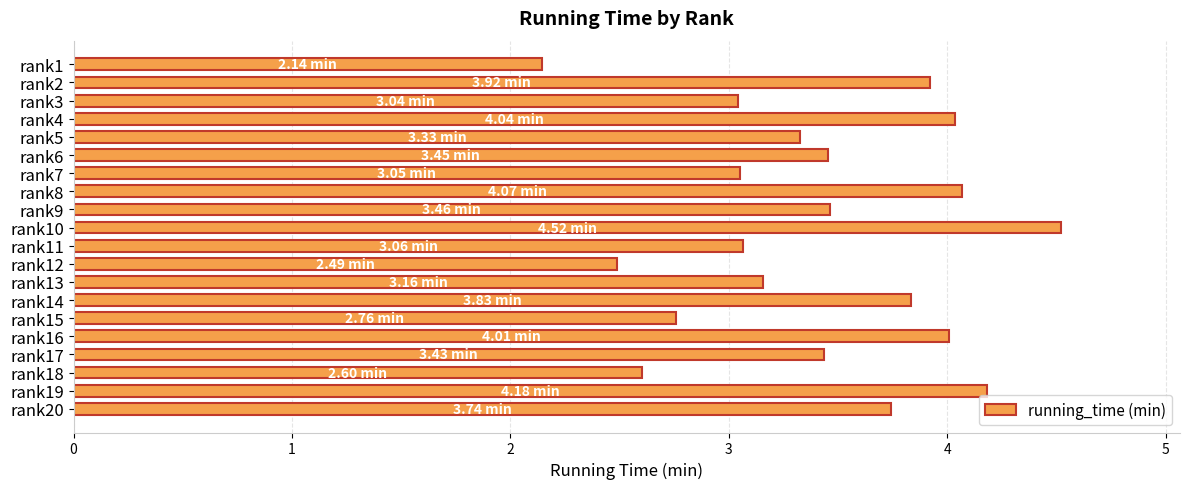

Count the number of values greater than 3.

16